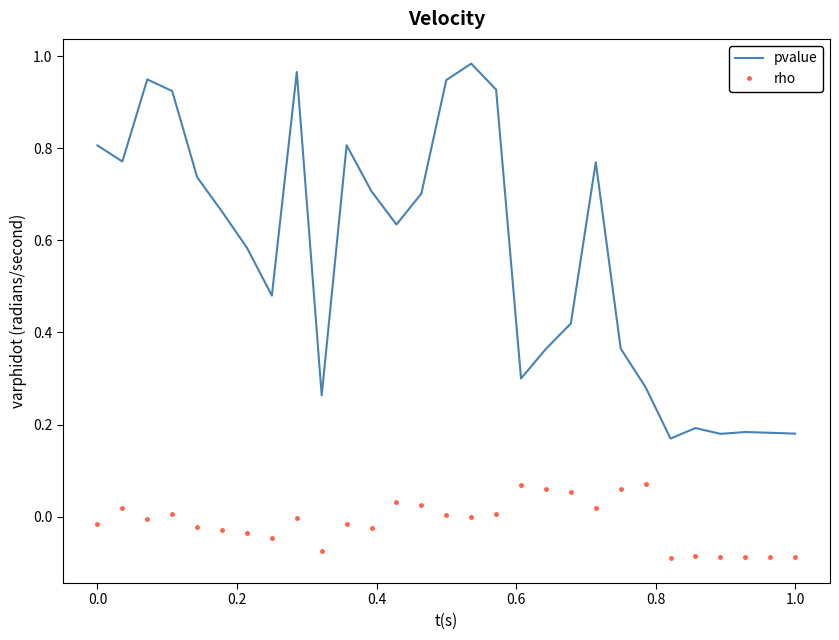

Which series has the largest total across all categories?

pvalue